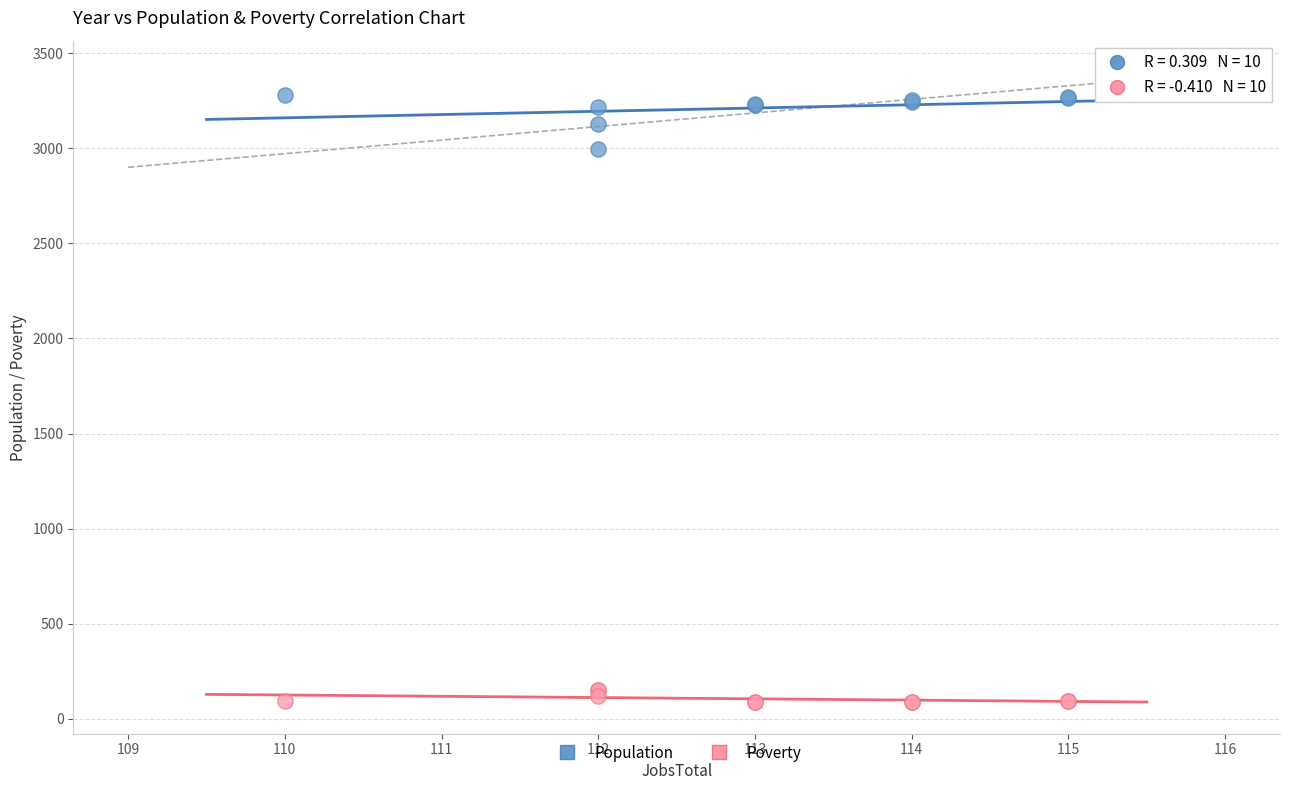

Across all series, what Y value is closest to 1684?

2997